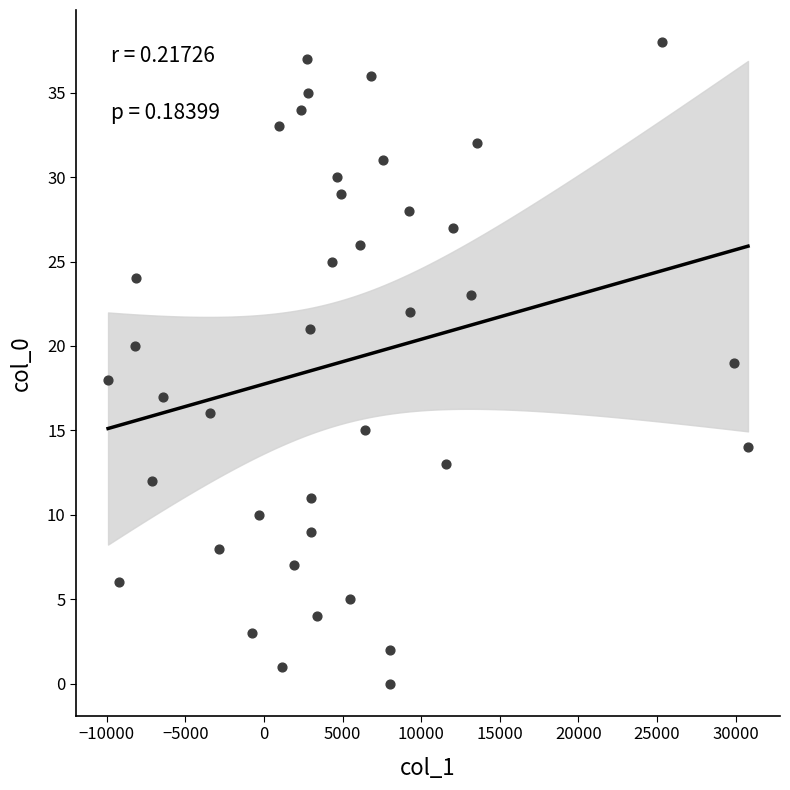

What is the range of Y values (max minus min)?

38